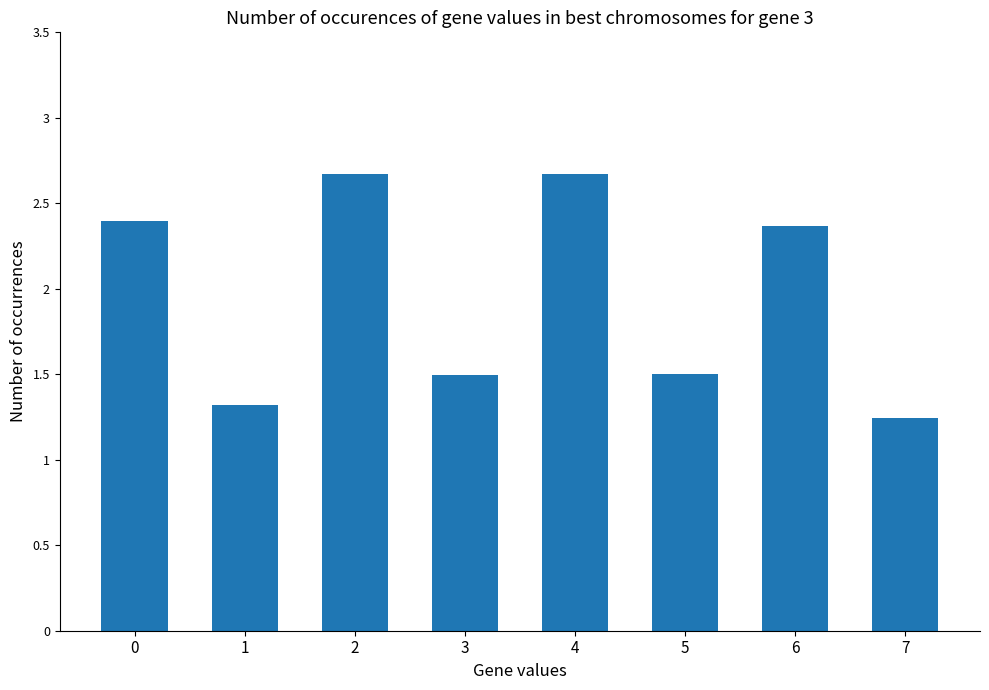

The chart shows a value of 2.4 at 6. True or false?

True